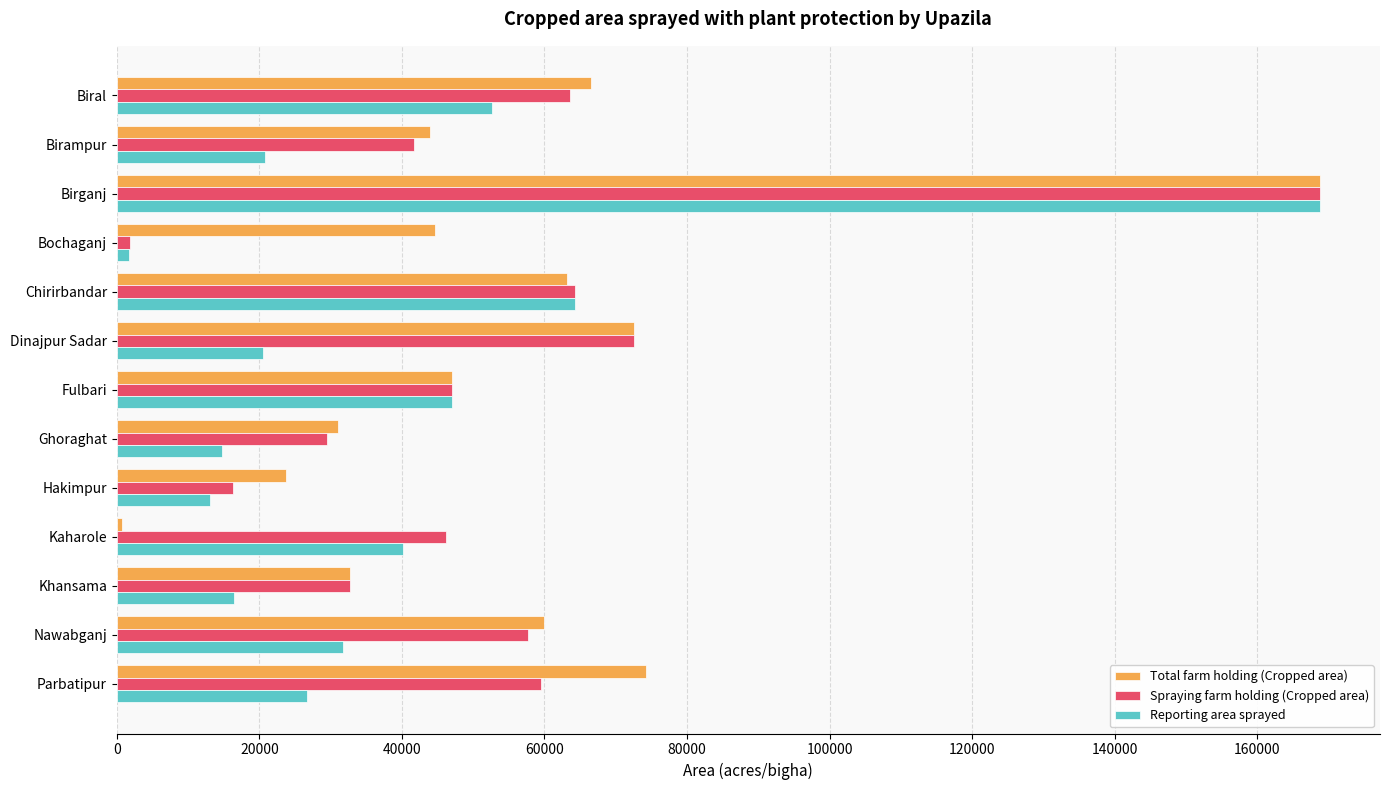

How many data points in Total farm holding (Cropped area) are less than 46961?

6